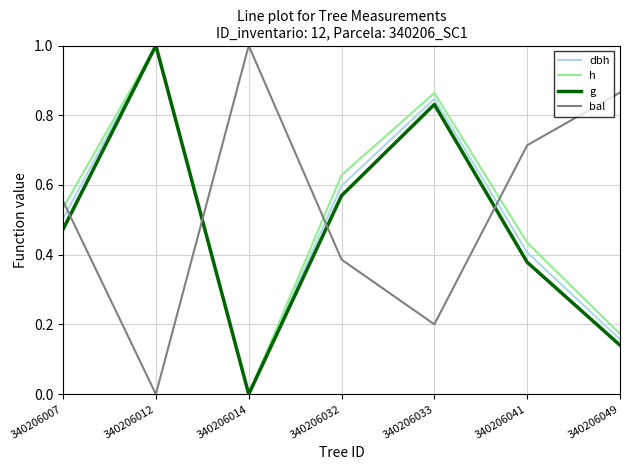

What is the maximum value shown in the chart?

1.0